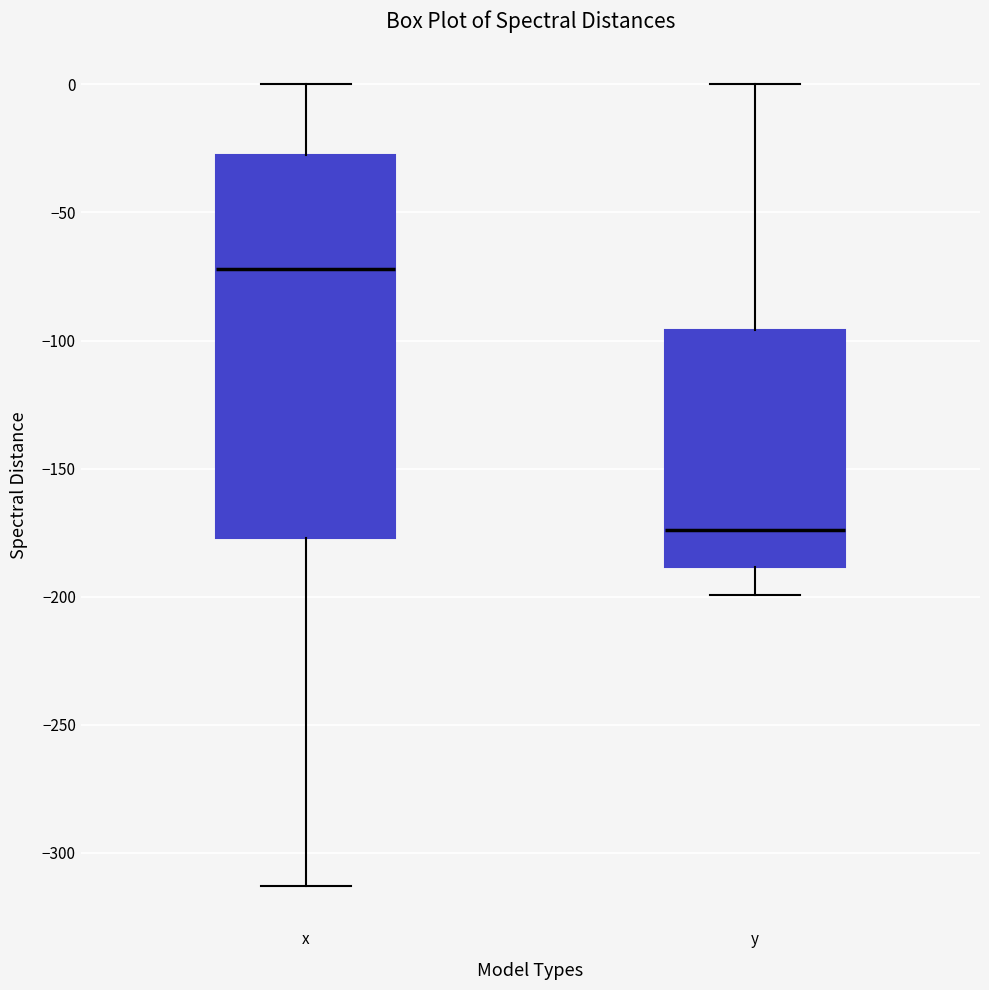

Reading left to right, read every box against the y-axis: the position of its median line, the range the box covers, and the ends of its whiskers. The values are not printed on the chart, so give them approximately, as read against the axis.

x: median -70, box -175 to -25, whiskers -315 to 0
y: median -175, box -190 to -95, whiskers -200 to 0